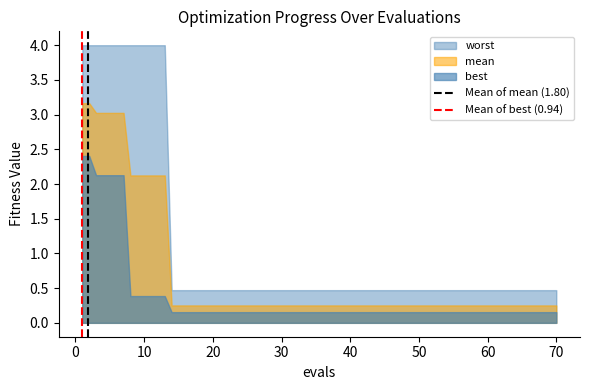

True or false: worst and mean intersect in this chart.

False